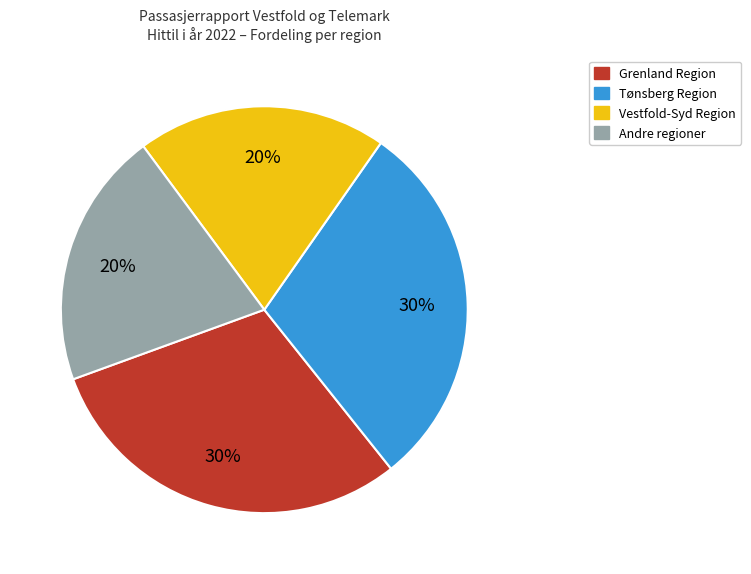

Count the number of slices in the pie.

4